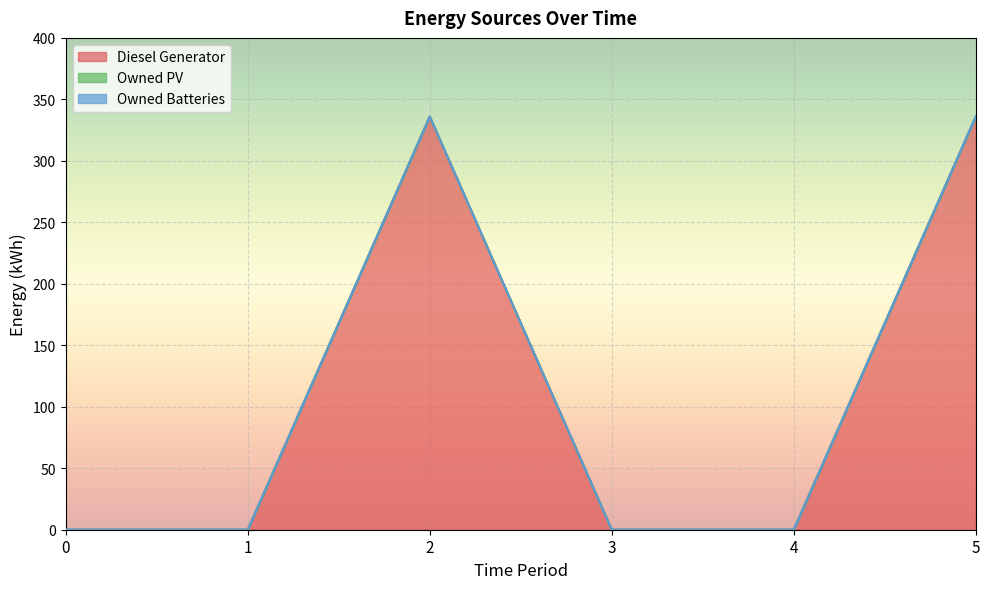

At which category is the sum across all series the highest?

2